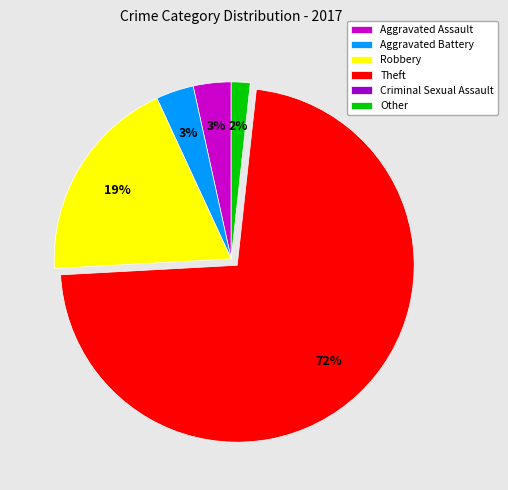

To the nearest percent, what portion does Other represent?

2%